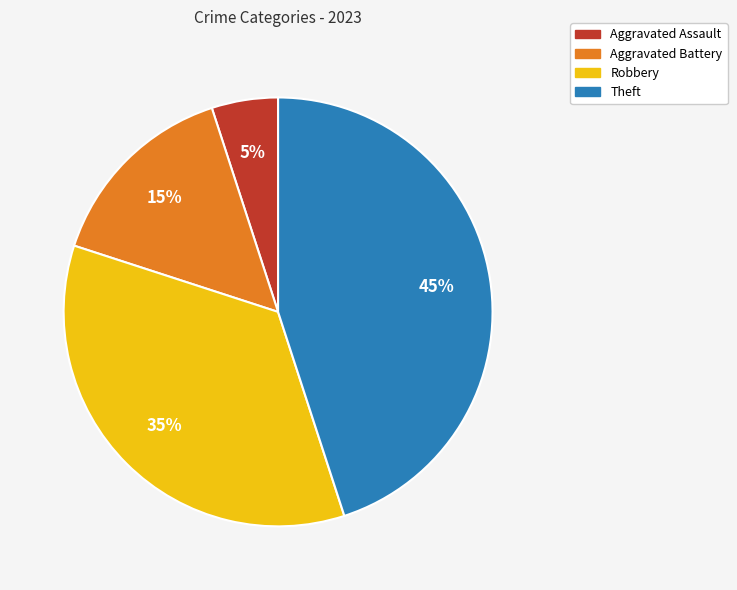

Rank the categories by value from highest to lowest.

Theft, Robbery, Aggravated Battery, Aggravated Assault